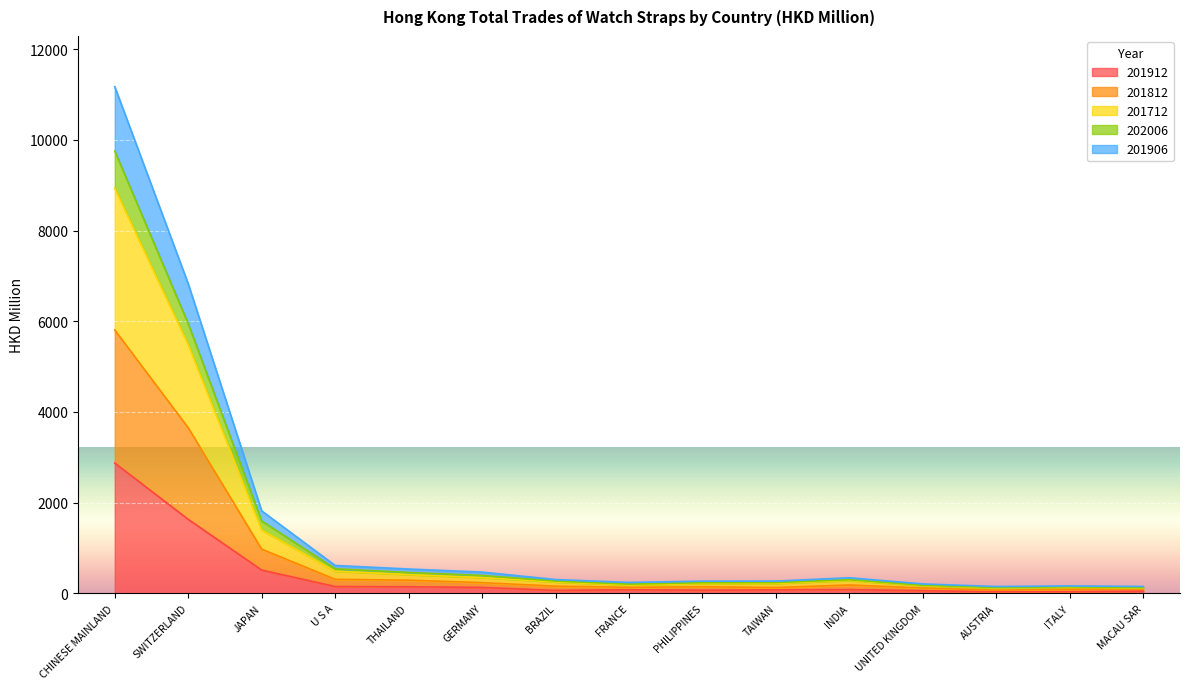

How many data points does each series have?

15